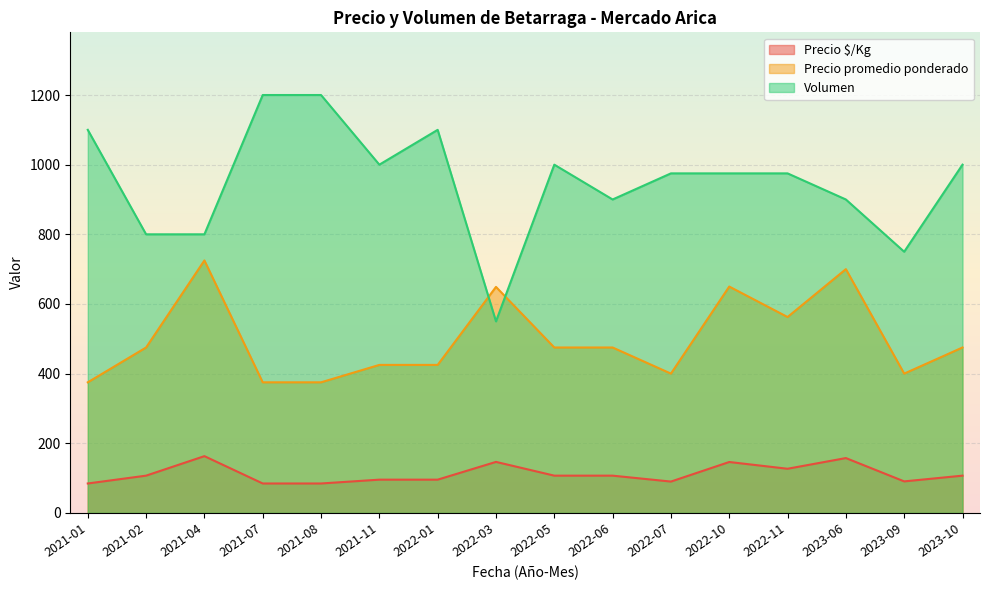

Does the chart display data point markers on the line(s)?

No